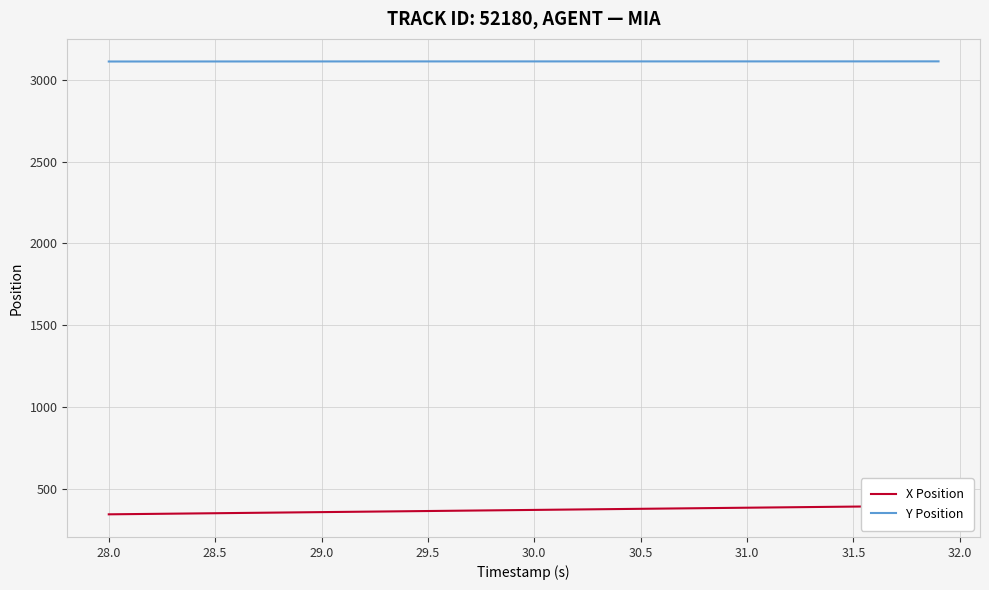

How many lines are shown in the chart?

2